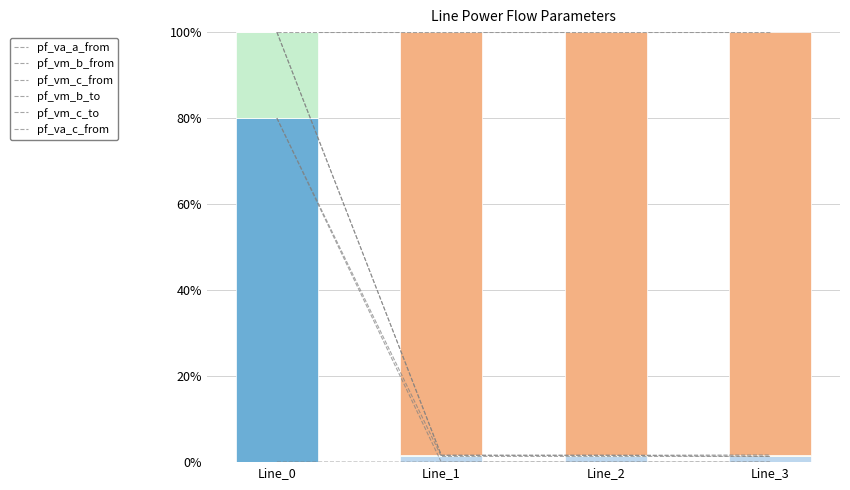

Does the chart contain stacked bars?

No